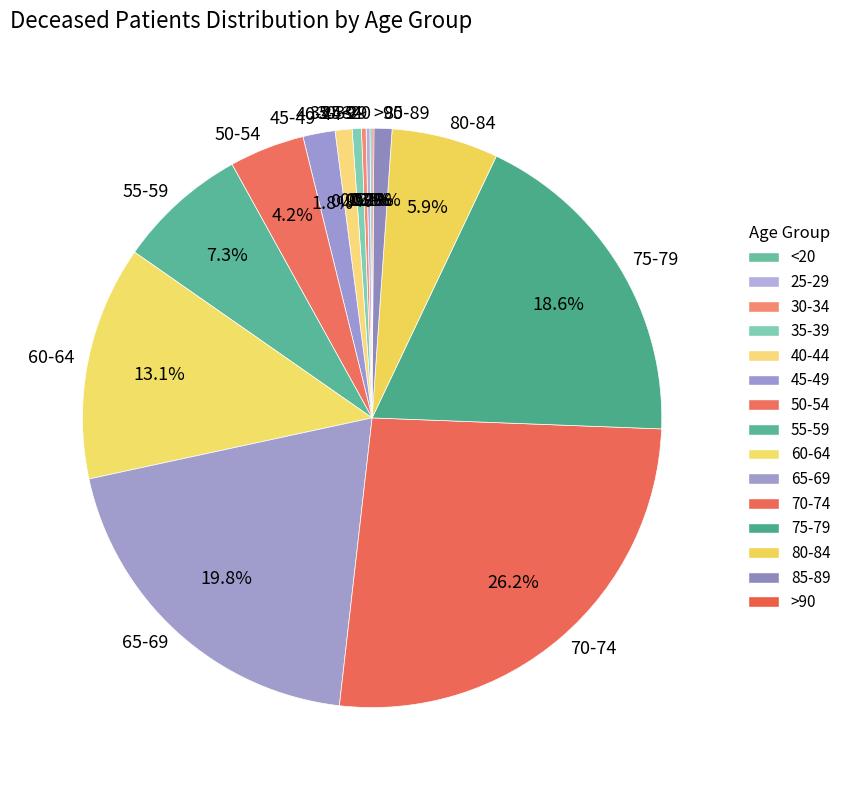

What percentage do 85-89 and 40-44 together represent?

1.9%